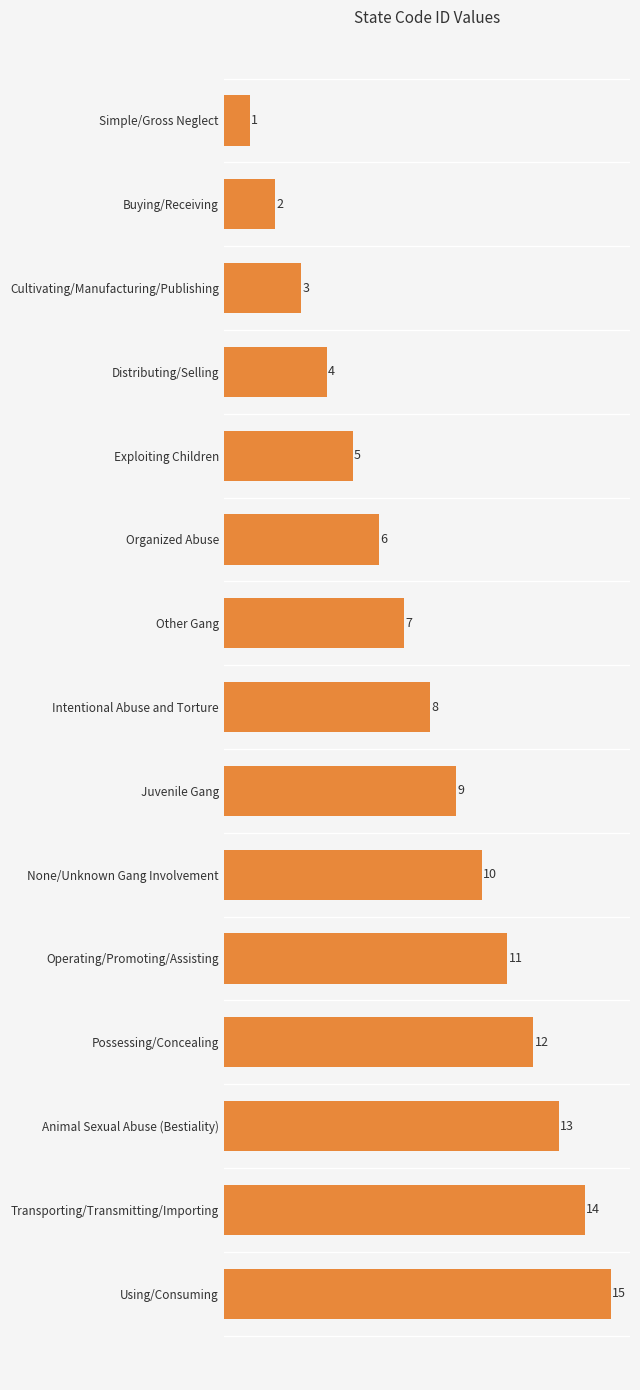

What is the difference between the second highest and second lowest values?

12